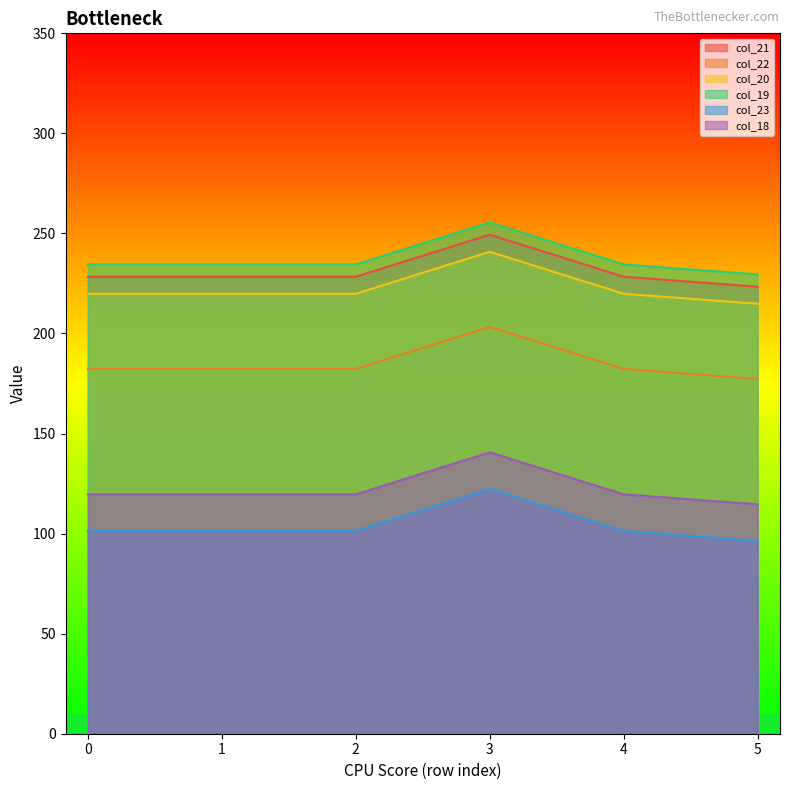

What is the average value of the col_23 series?

104.0